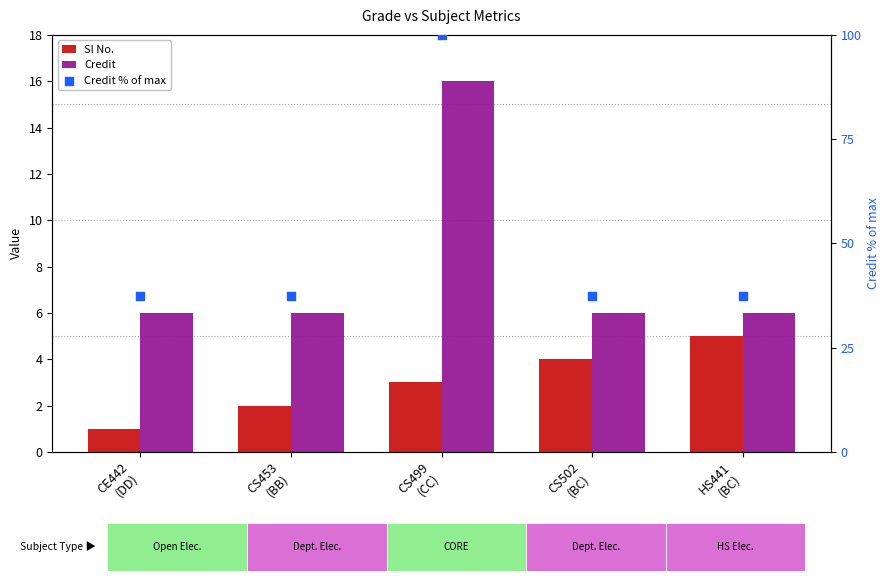

What are all the series names shown in the legend?

Sl No., Credit, Credit % of max